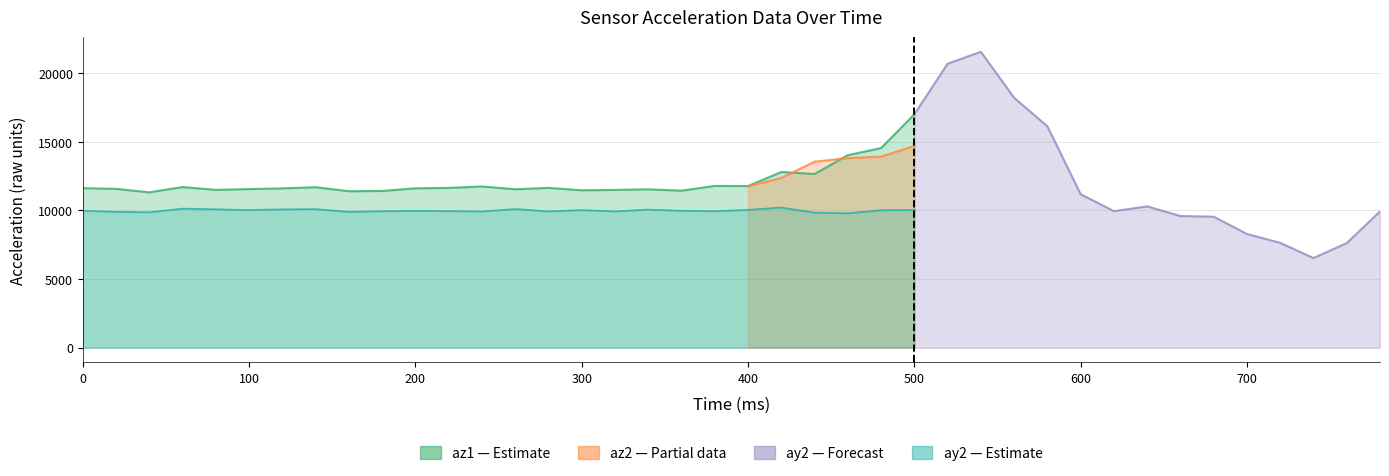

In az1, how many points are higher than both neighbors (excluding endpoints)?

9